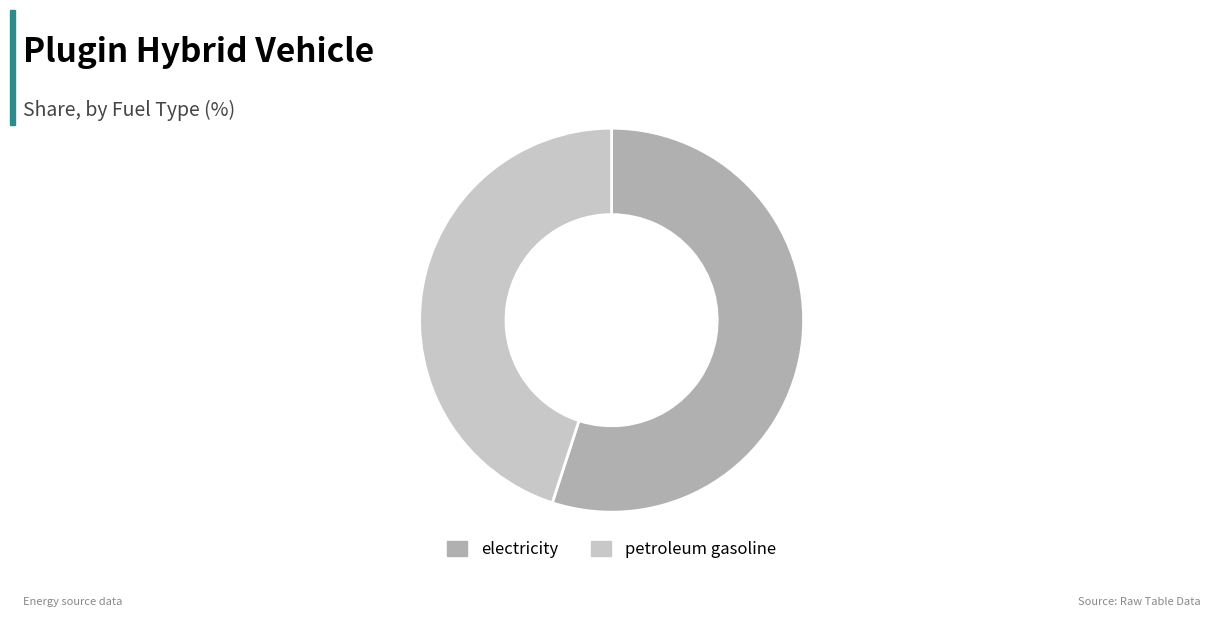

Which slice is the smallest?

petroleum gasoline